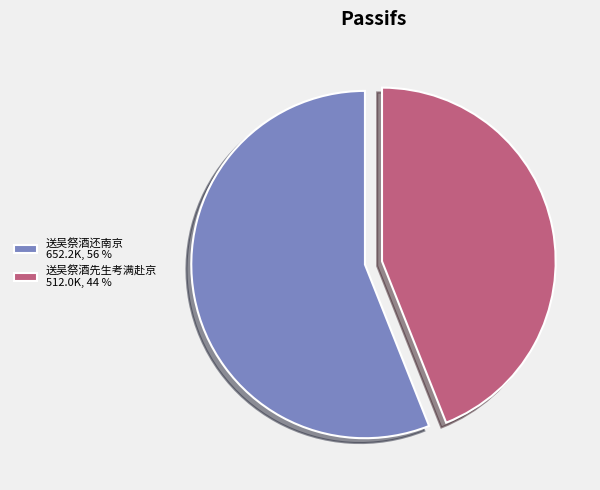

Combined, do 送吴祭酒先生考满赴京 512.0K, 44 % and 送吴祭酒还南京 652.2K, 56 % account for over 50%?

Yes